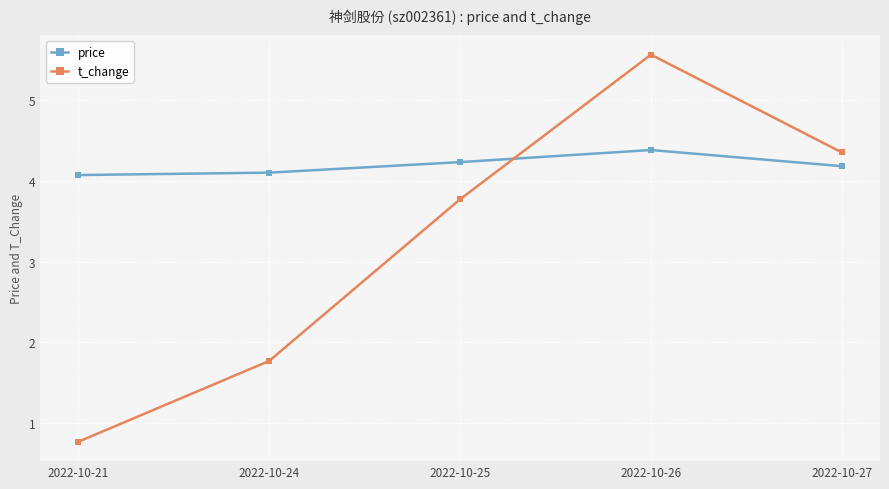

True or false: price and t_change cross at least once.

True